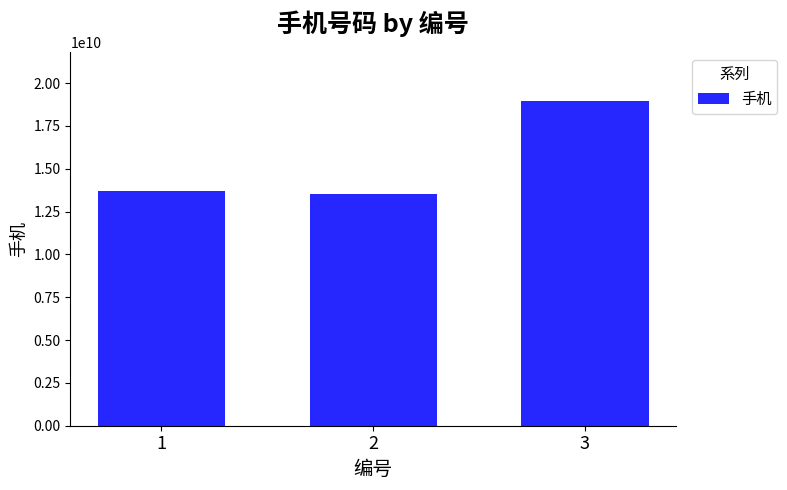

Which has a higher value, 3 or 1?

3